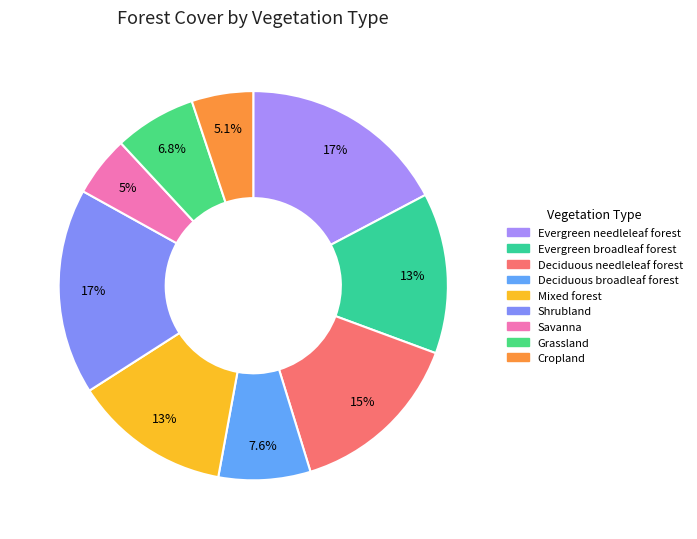

To the nearest percent, what portion does Mixed forest represent?

13%